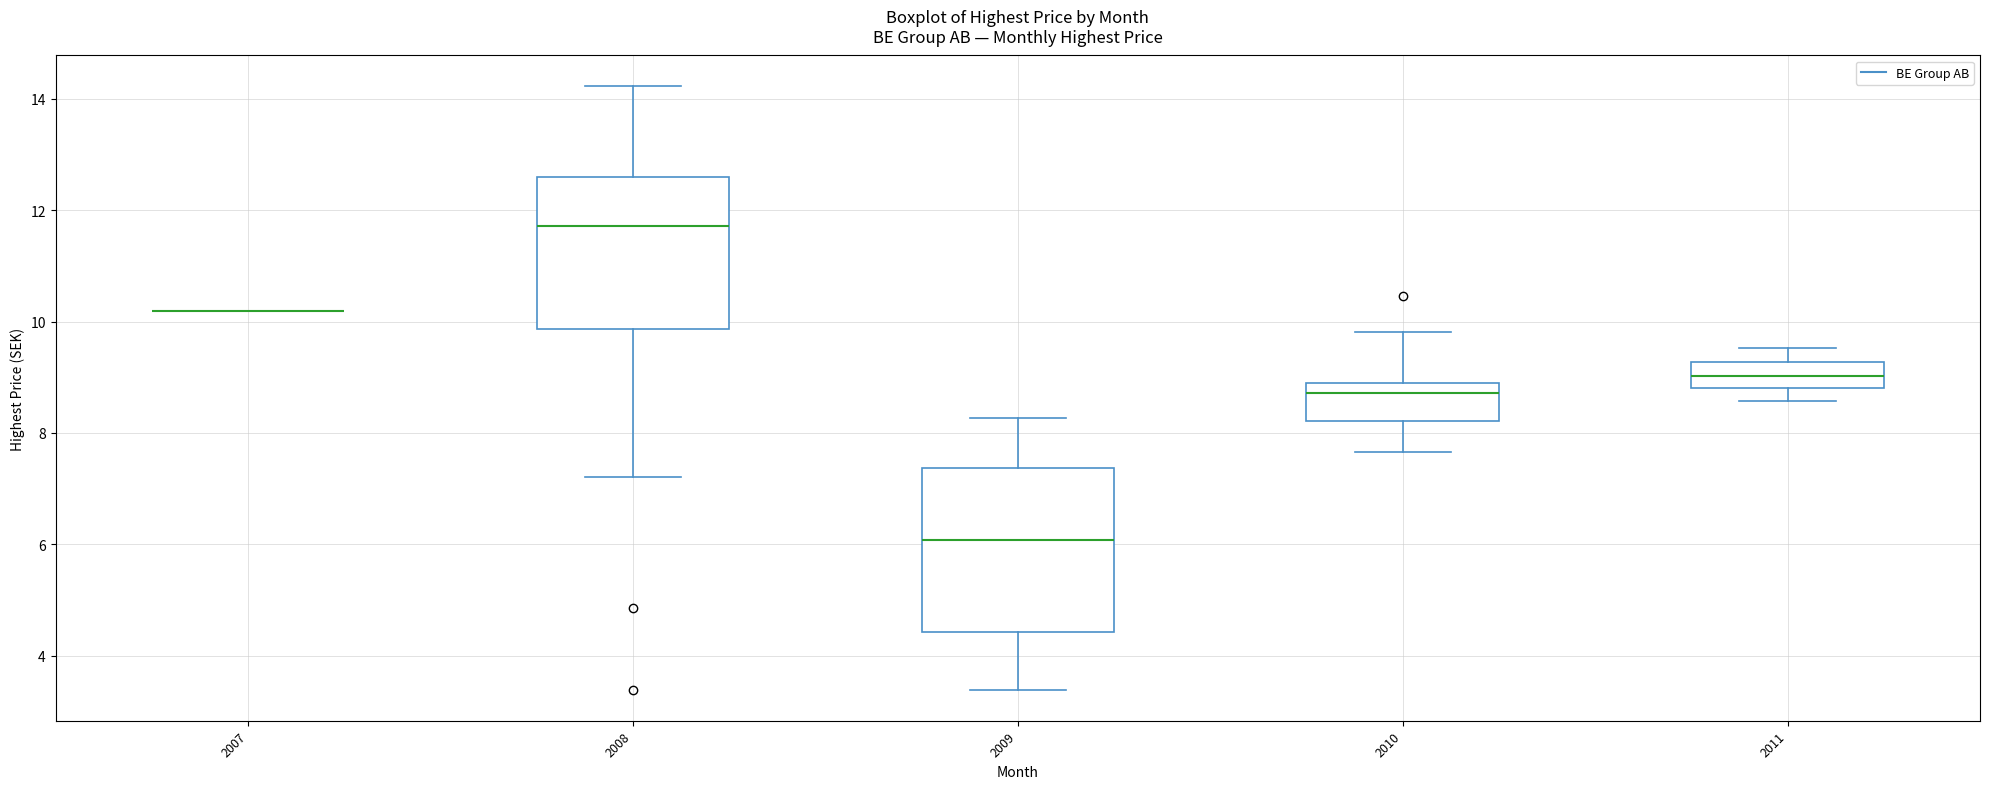

Reading left to right, read every box against the y-axis: the position of its median line, the range the box covers, and the ends of its whiskers. The values are not printed on the chart, so give them approximately, as read against the axis.

2007: box collapsed to a line at 10.2, whiskers 10.2 to 10.2
2008: median 11.8, box 9.8 to 12.6, whiskers 7.2 to 14.2
2009: median 6.0, box 4.4 to 7.4, whiskers 3.4 to 8.2
2010: median 8.8 (just below the box's upper edge), box 8.2 to 8.8, whiskers 7.6 to 9.8
2011: median 9.0, box 8.8 to 9.2, whiskers 8.6 to 9.6